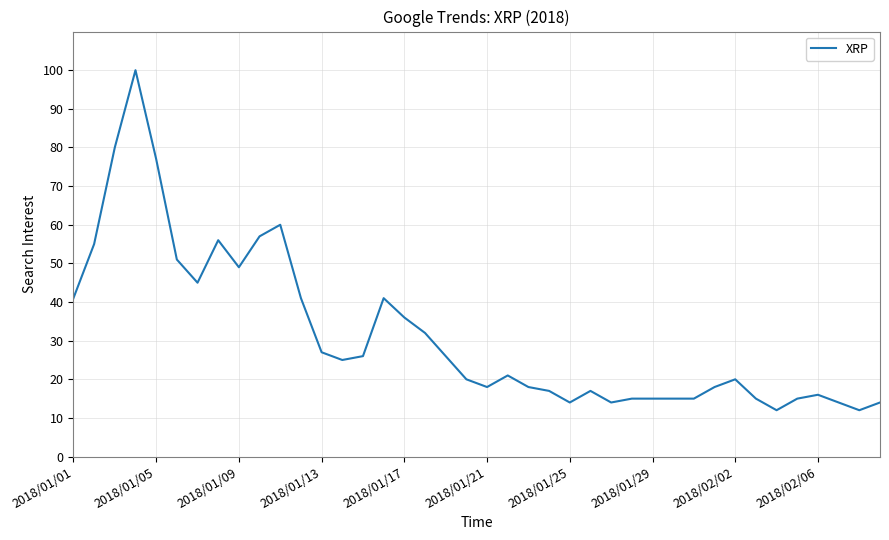

What is the difference between the maximum and minimum values?

88